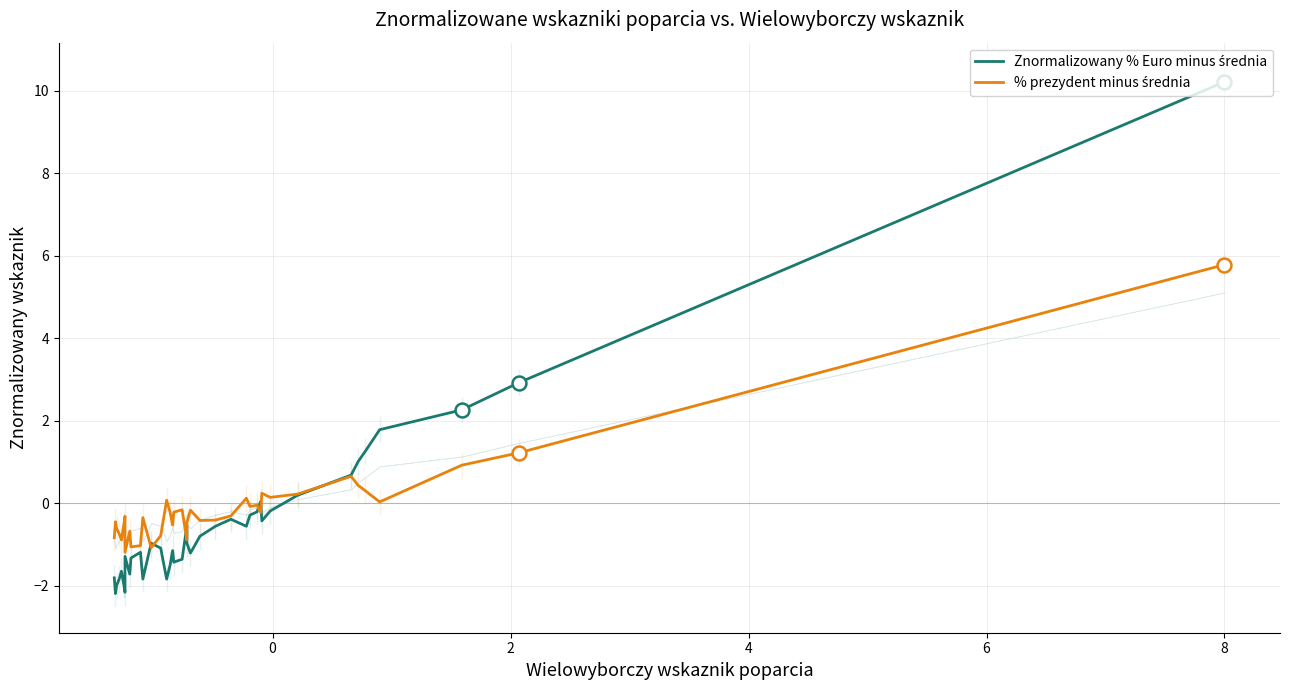

Rank the series by their maximum value, from highest to lowest.

Znormalizowany % Euro minus średnia, % prezydent minus średnia